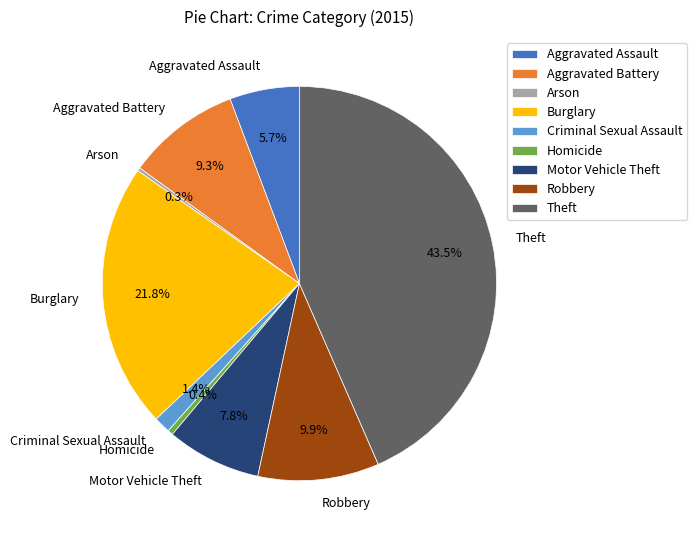

Between Aggravated Battery and Theft, which is larger?

Theft